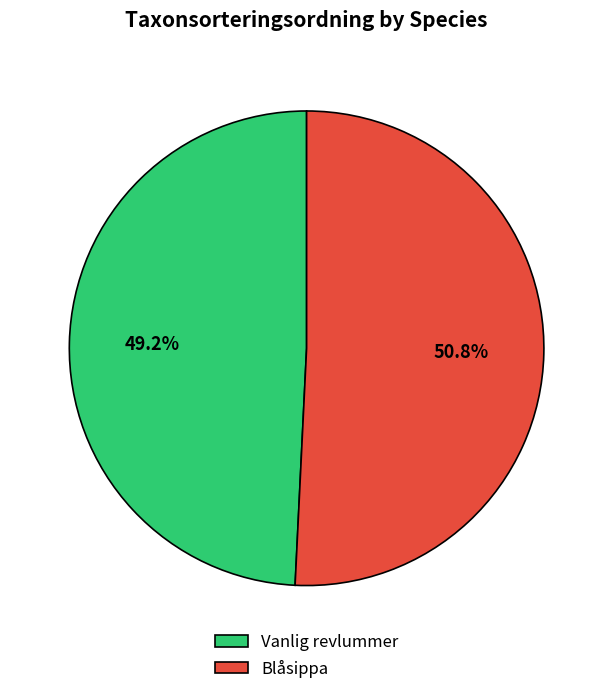

Count the number of slices in the pie.

2